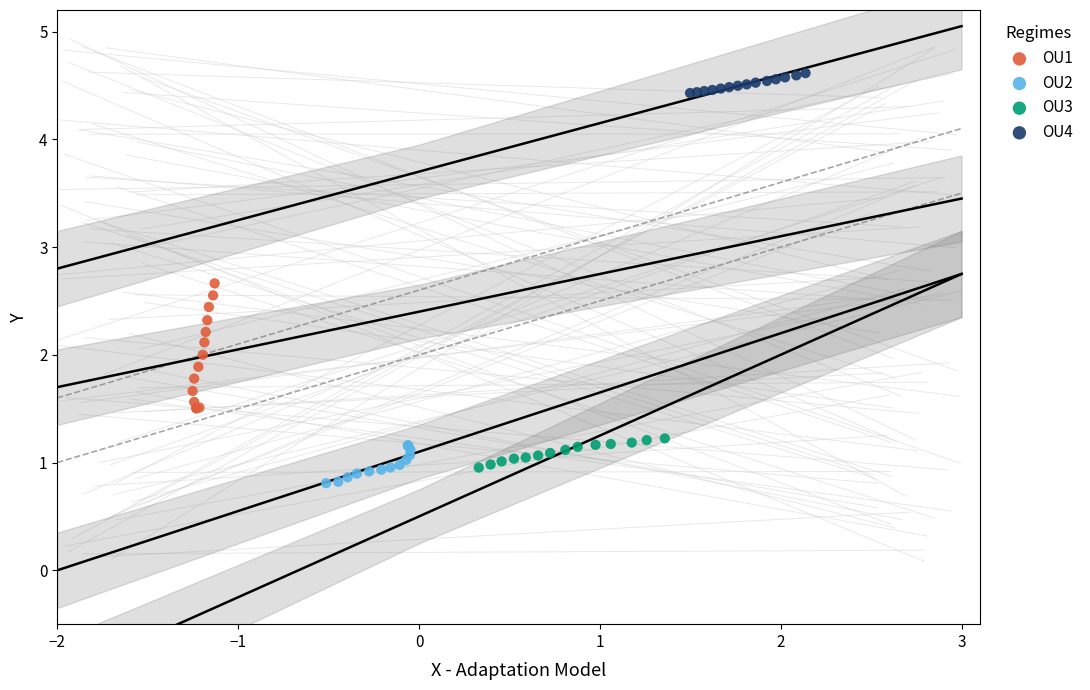

Which series has the largest Y range (max minus min)?

OU1